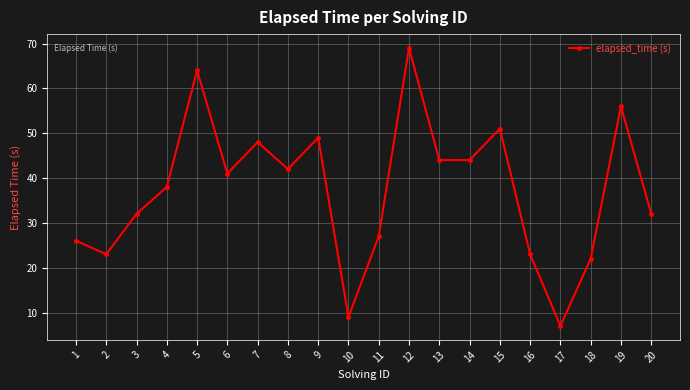

True or false: the data shows 11 at 17.

False